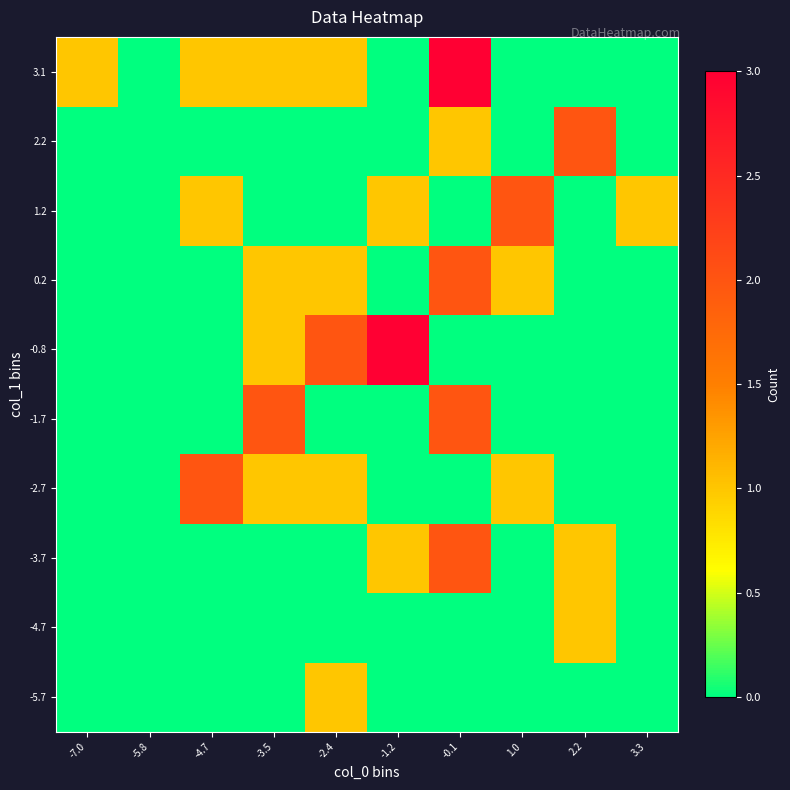

At which category is the sum across all series the highest?

-0.1